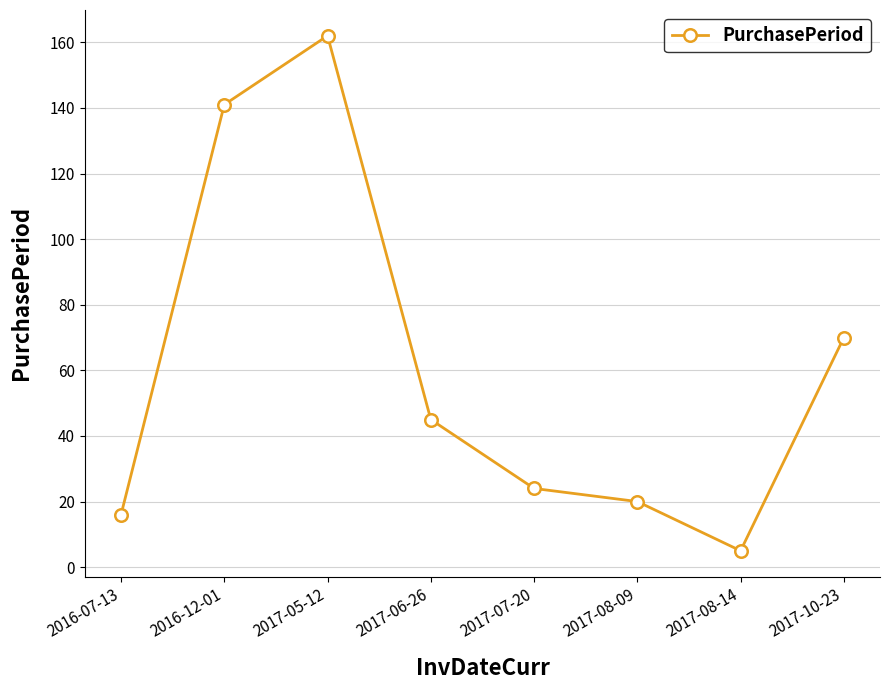

Is it true that the value at 2017-10-23 is 70?

True